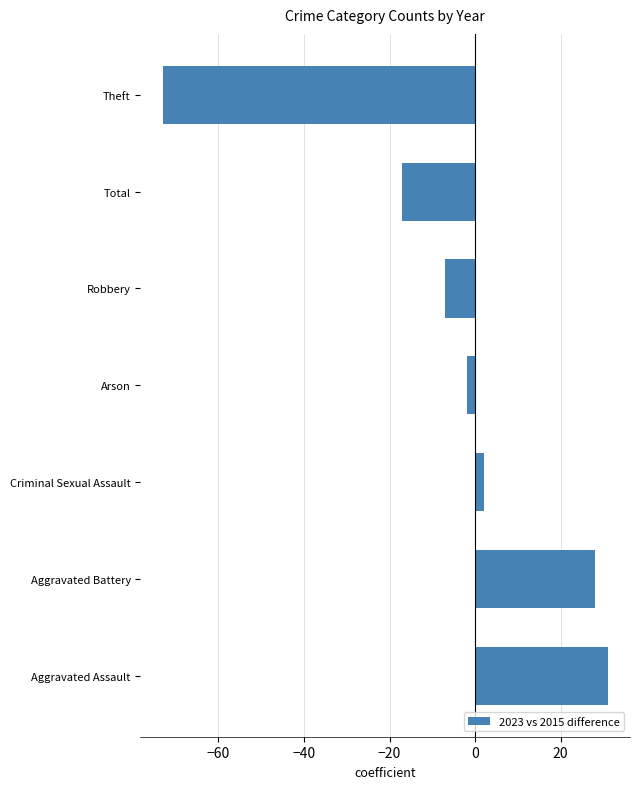

Reading bottom to top, transcribe all the data shown in this chart.

31	28	2	-2	-7	-17	-73